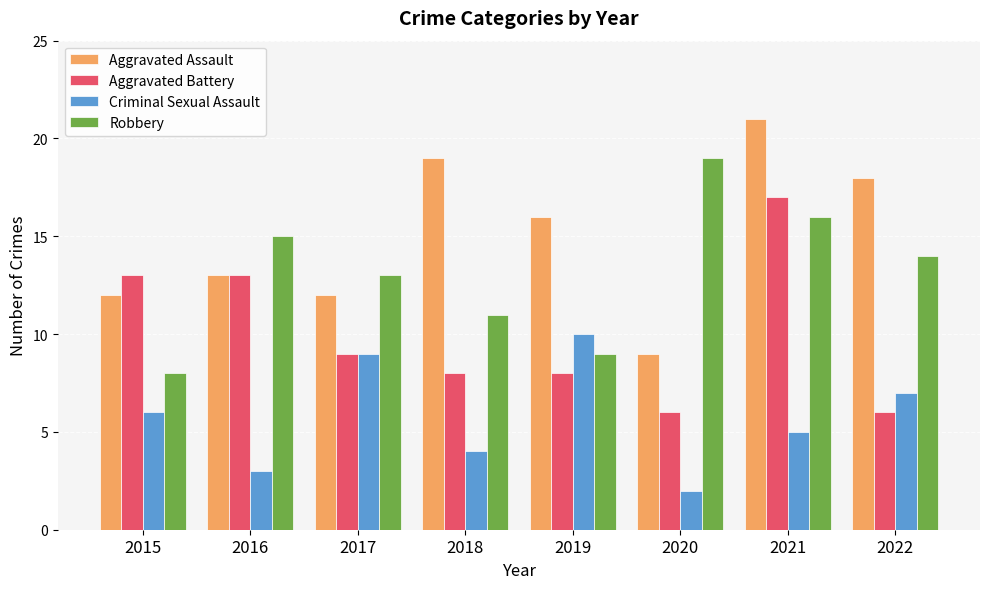

What is the minimum value shown in the chart?

2